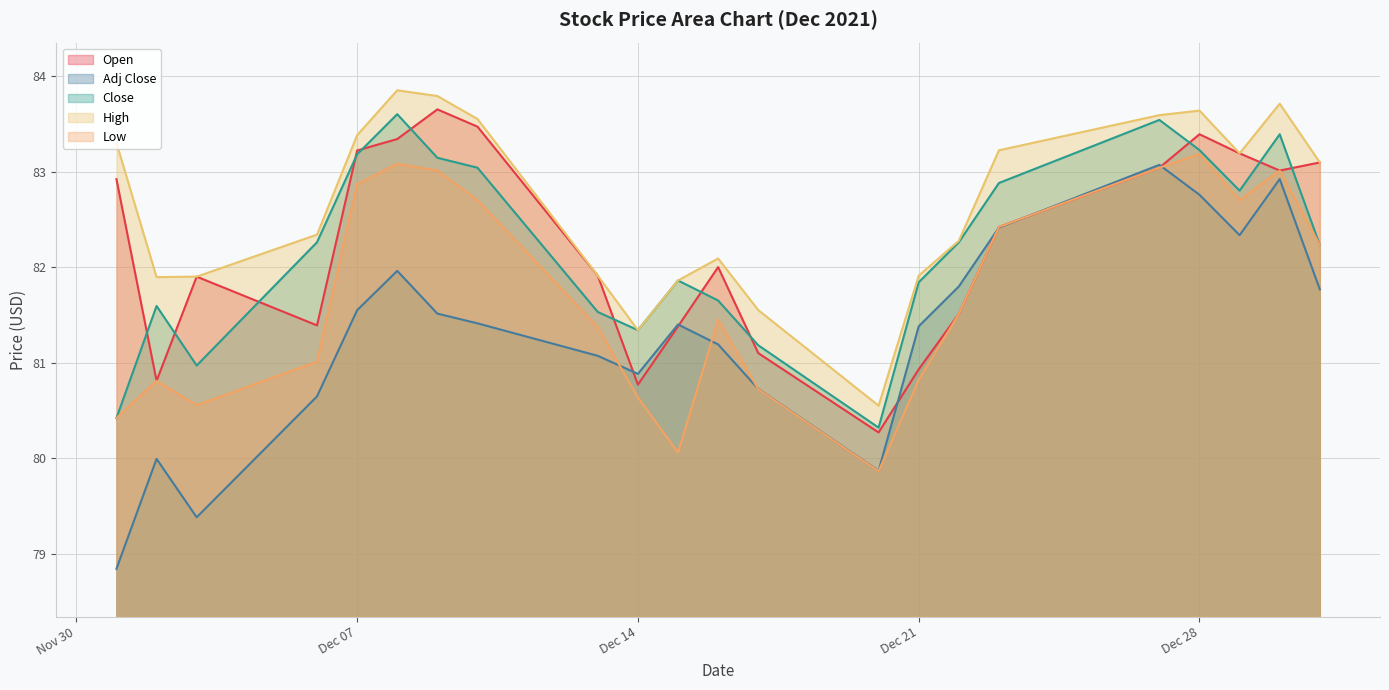

True or false: Open and Low cross at least once.

False